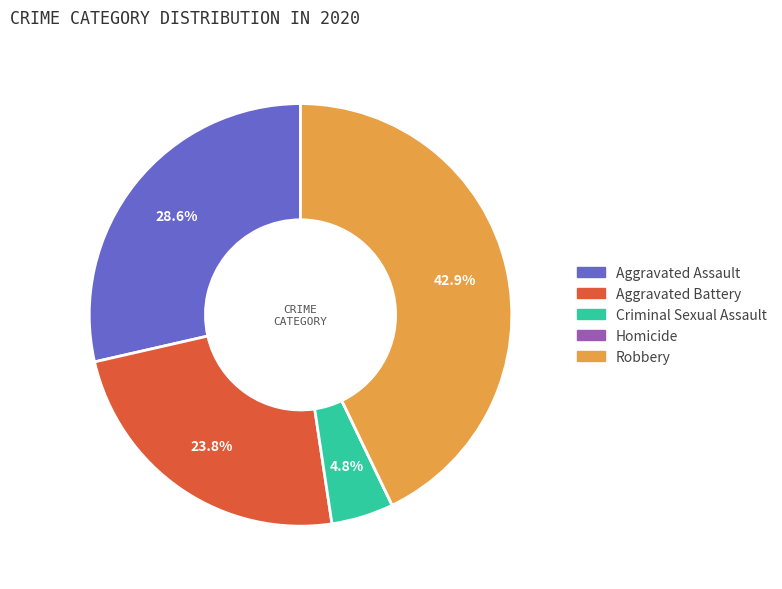

What is the largest slice in the pie chart?

Robbery